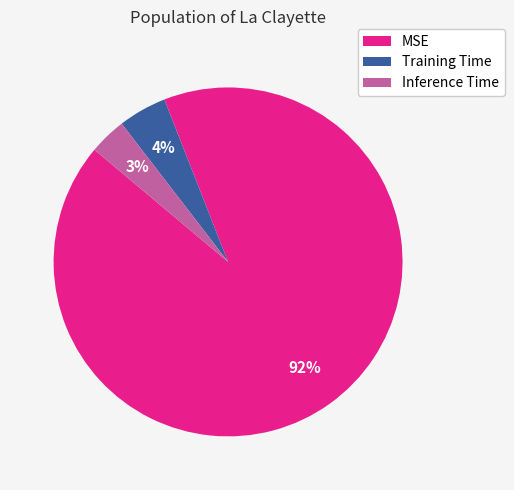

To the nearest percent, what is the average slice percentage?

33%